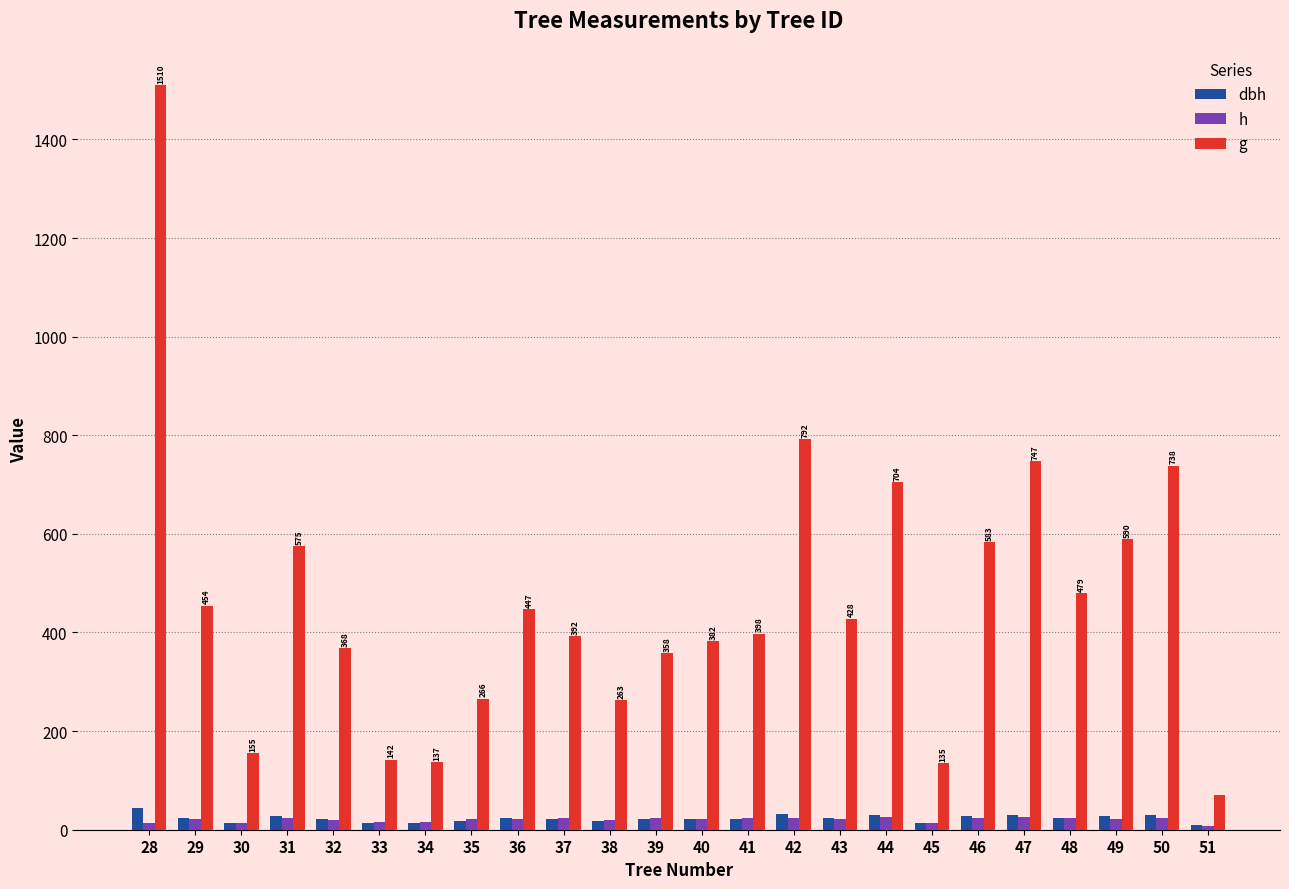

What is the maximum value shown in the chart?

1510.2